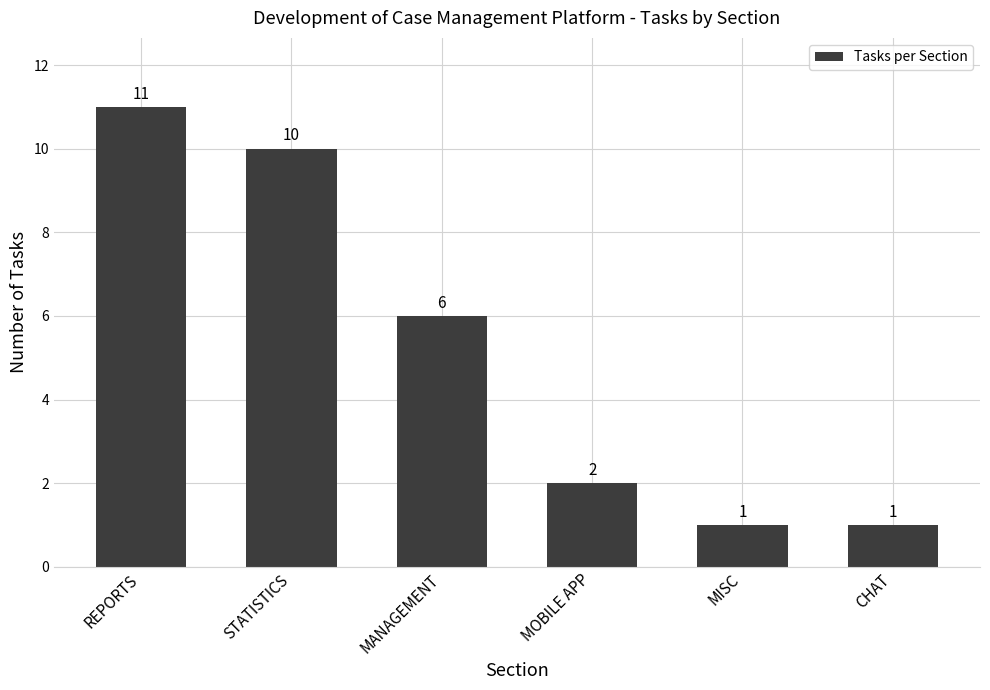

Where does the data first go above 6?

REPORTS